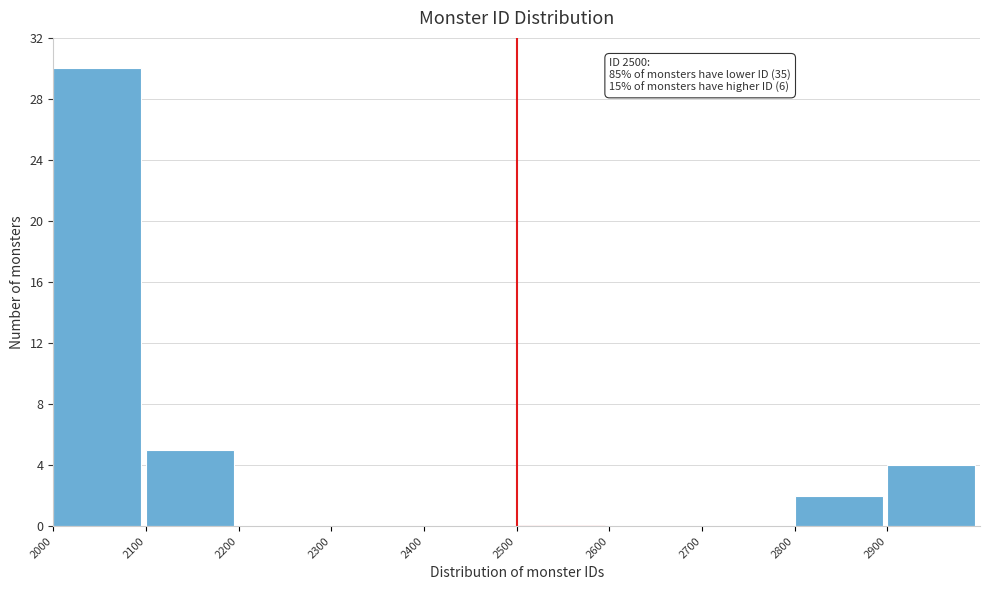

Over which range of the x-axis is the bar tallest?

2000 to 2100